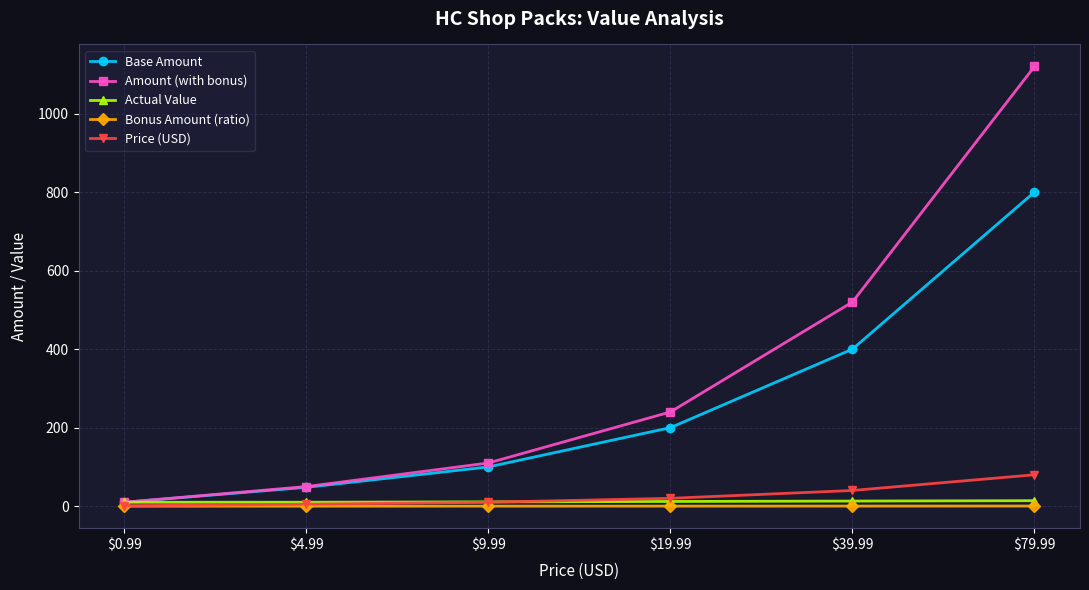

Which series has the largest total across all categories?

Amount (with bonus)